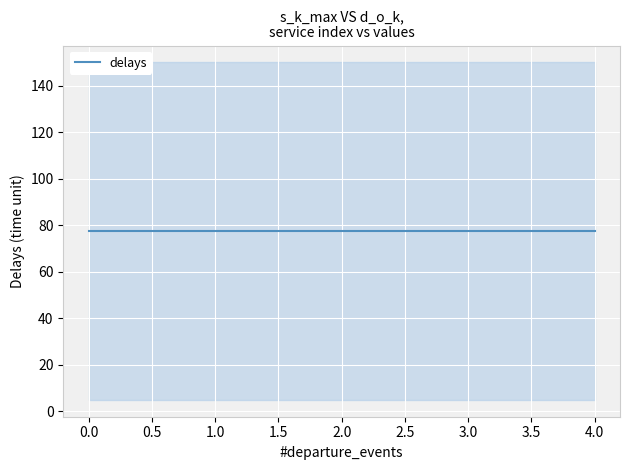

Reading left to right, list all the values displayed in this chart.

s_k_max: 150	150	150	150	150
d_o_k: 5	5	5	5	5